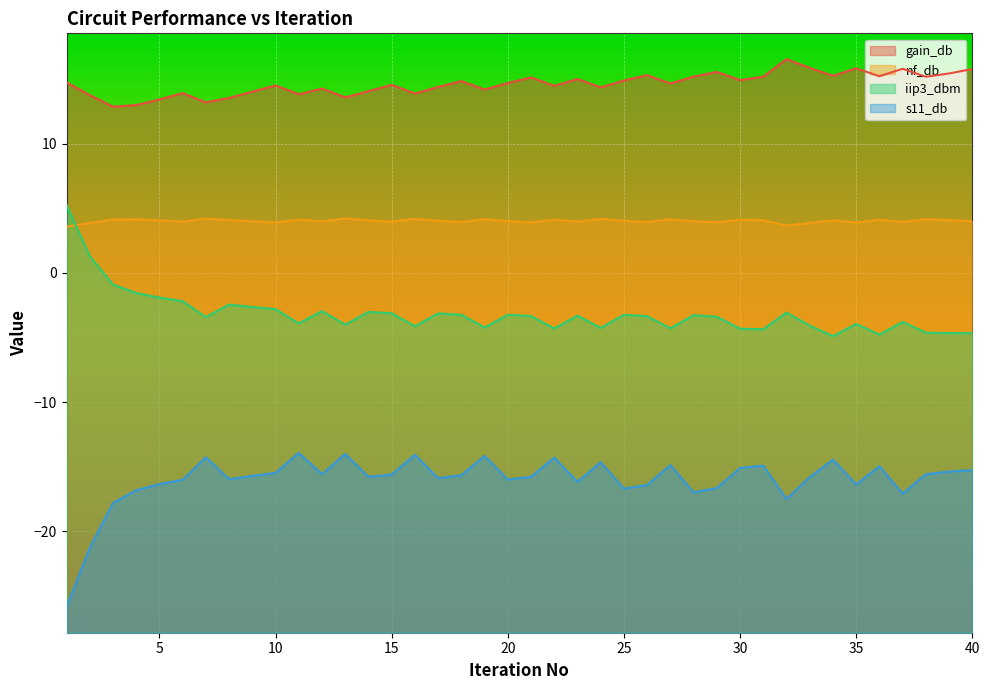

In s11_db, how many points are higher than both neighbors (excluding endpoints)?

11